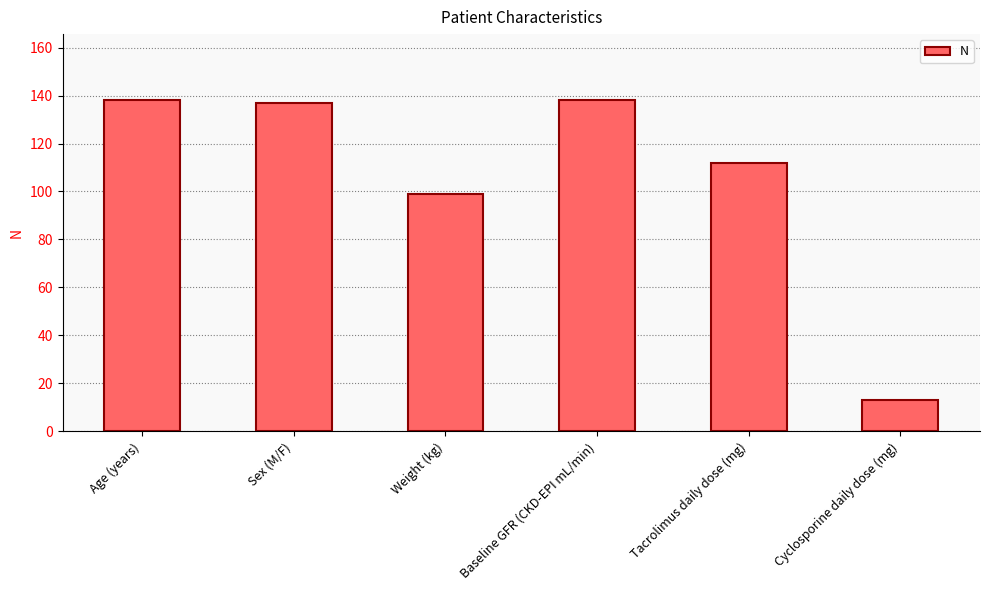

What is the value of the 2nd bar from the left?

137